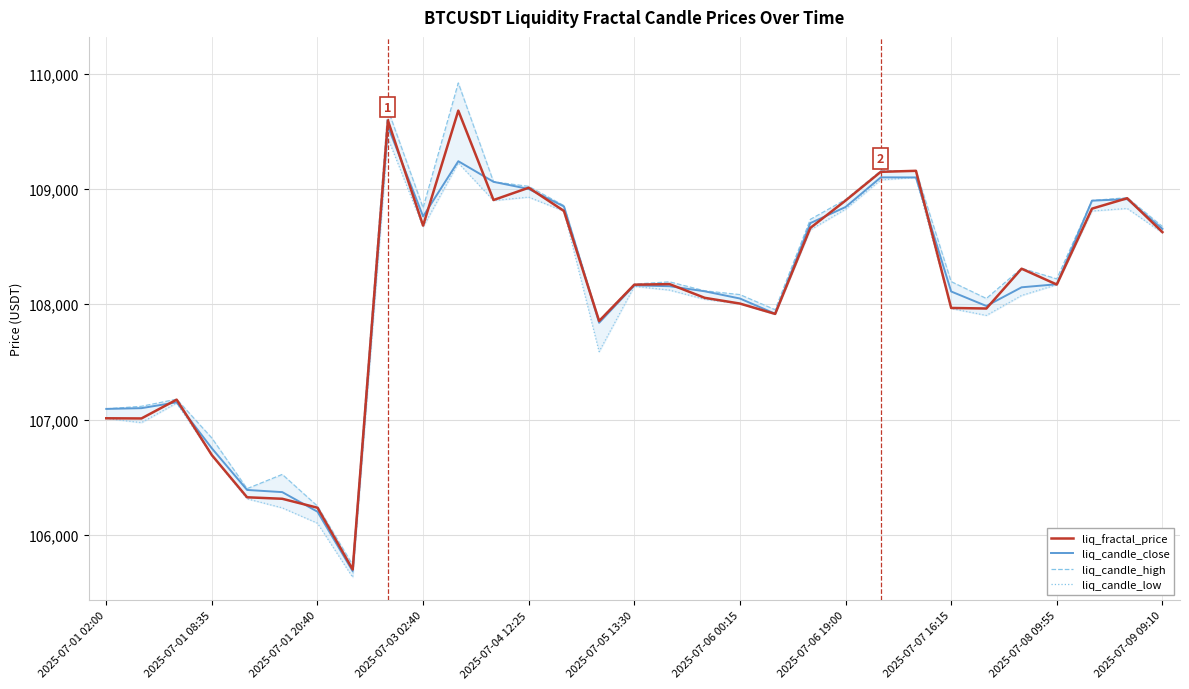

How many categories are shown in the chart?

31